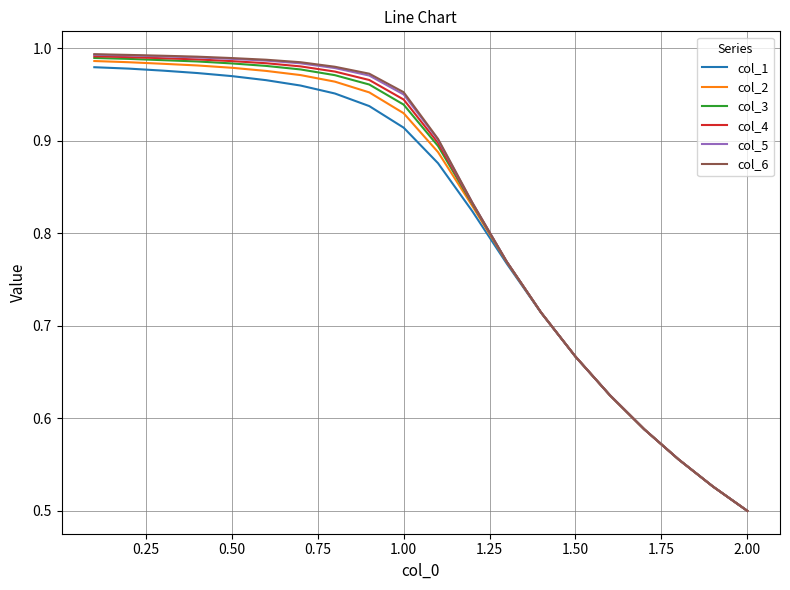

Which series has the largest range (max minus min)?

col_6